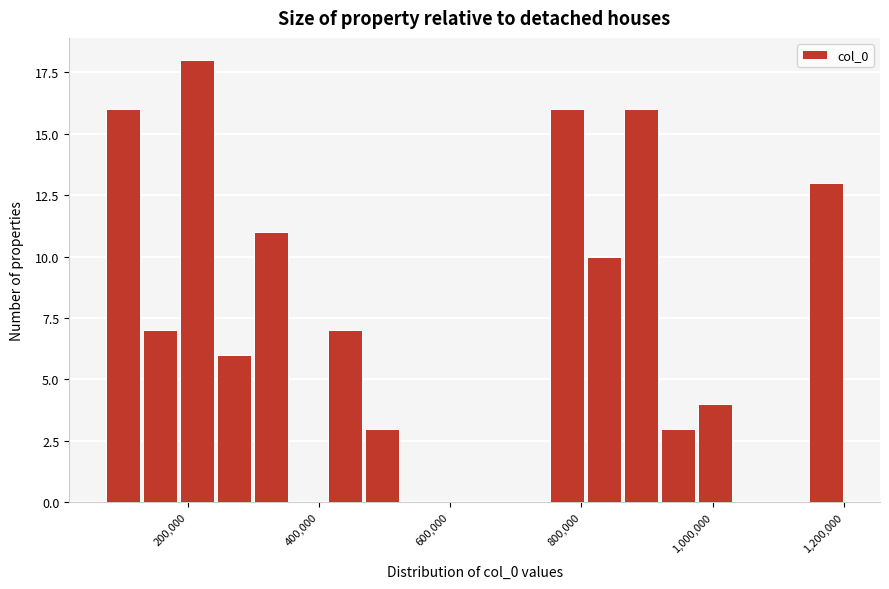

Around what value on the x-axis is the tallest bar? Give the approximate position of its centre, as read against the axis.

220000